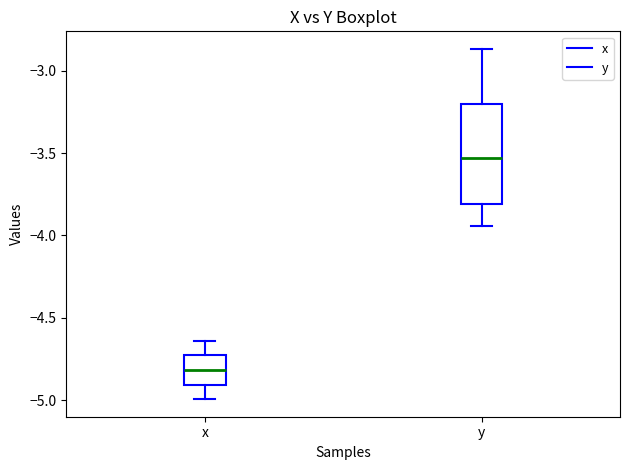

Reading left to right, transcribe this box plot: for each box, give where its median line is, the range the box spans, and where its two whiskers end, as read against the y-axis. The values are not printed on the chart, so give them approximately, as read against the axis.

x: median -4.80, box -4.90 to -4.75, whiskers -5.00 to -4.65
y: median -3.55, box -3.80 to -3.20, whiskers -3.95 to -2.85